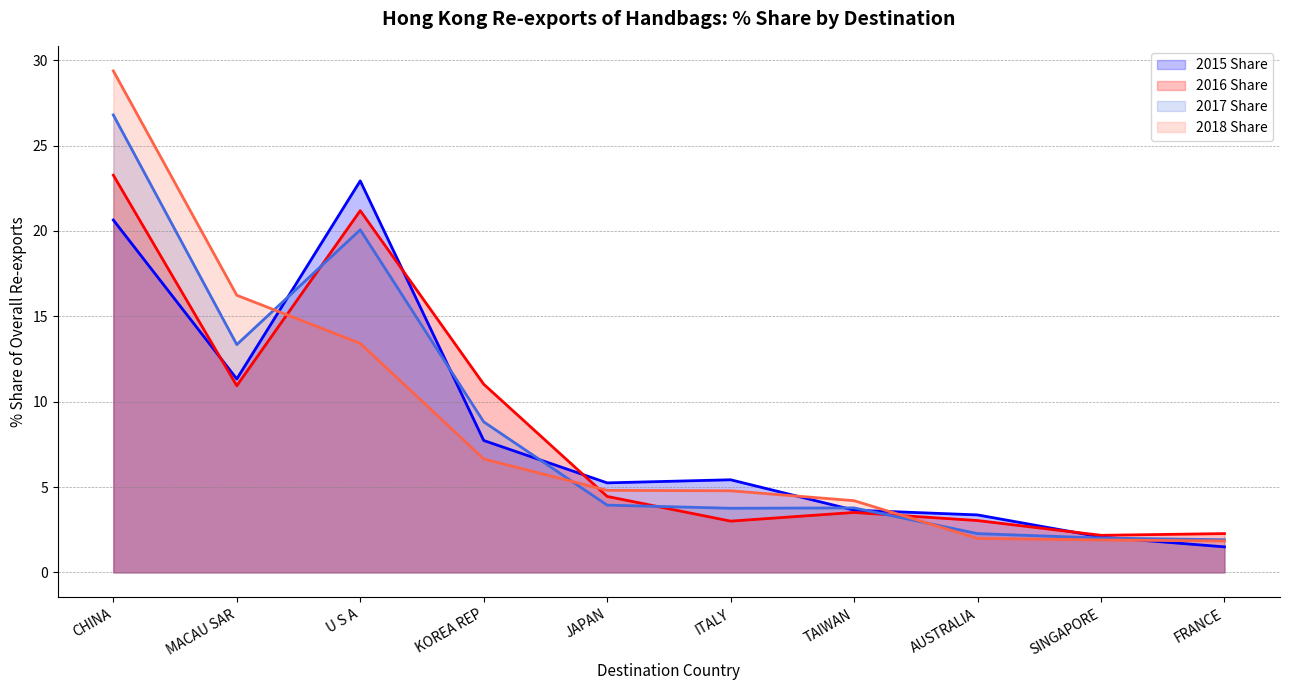

Which category has the highest value in the 2017 Share series?

CHINA